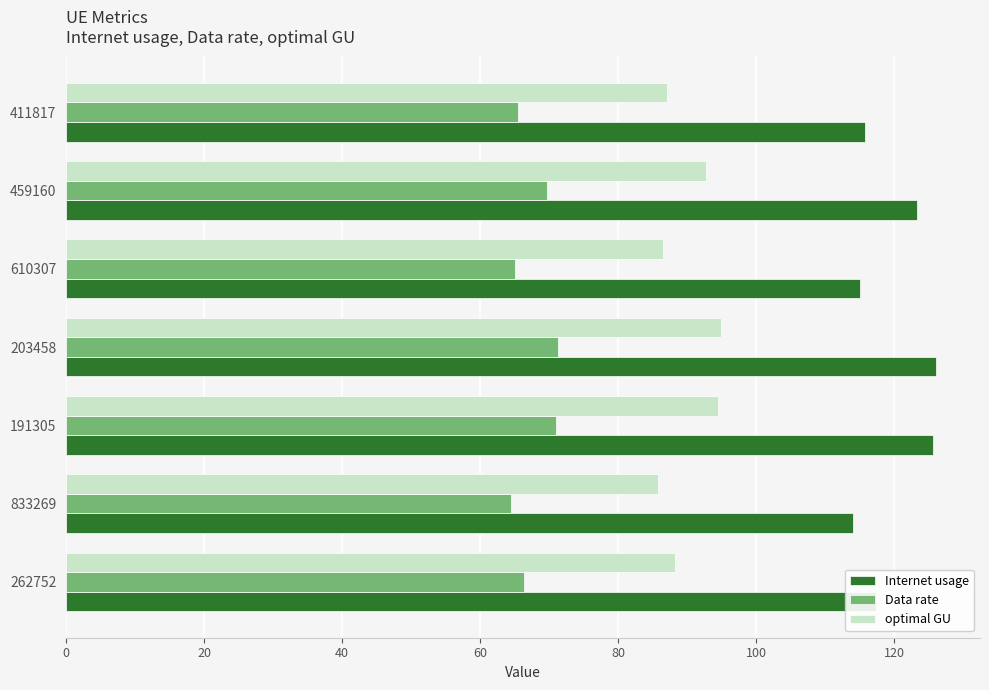

Which series changed the most between 191305 and 411817?

Internet usage